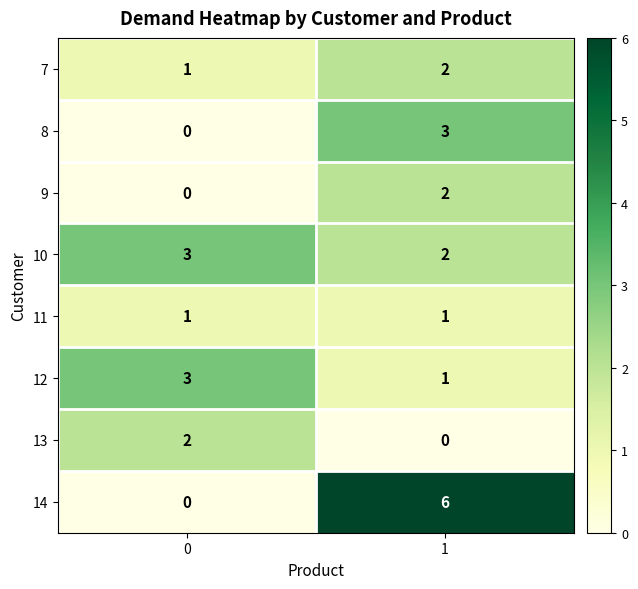

Is it true that 8 equals 3 at 1?

True